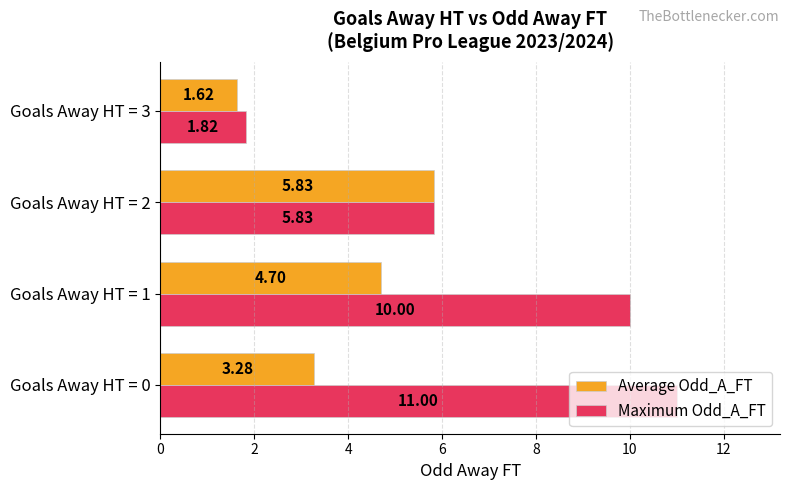

Which series has the largest total across all categories?

Maximum Odd_A_FT